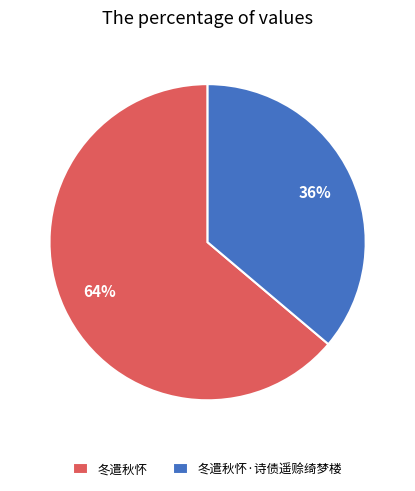

What is the ratio of the value at 冬遣秋怀·诗债遥赊绮梦楼 to the value at 冬遣秋怀?

0.6